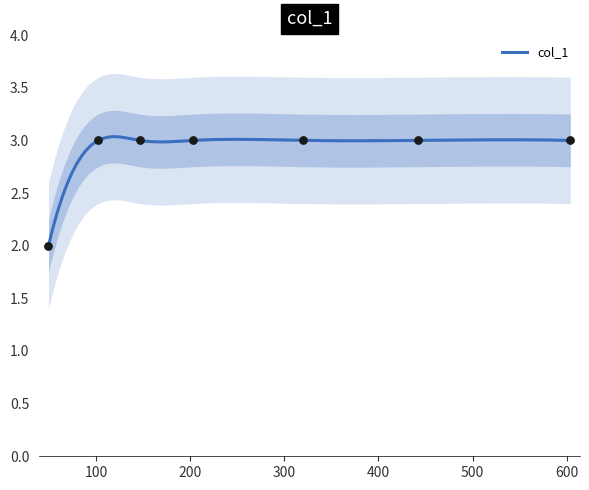

Which has a higher value, 49 or 442?

442